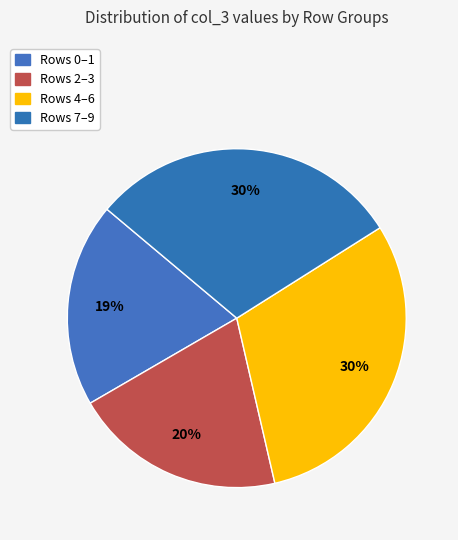

How many slices are in this pie chart?

4